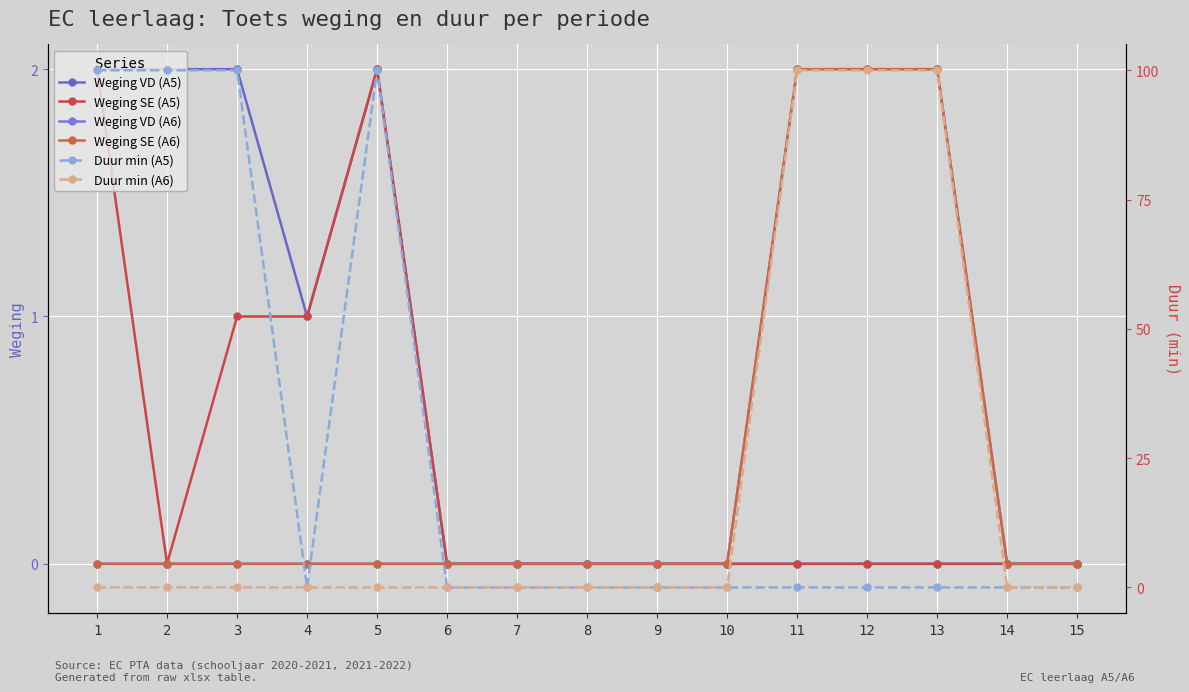

True or false: Duur min (A5) has more than 1 points higher than both neighbors.

False